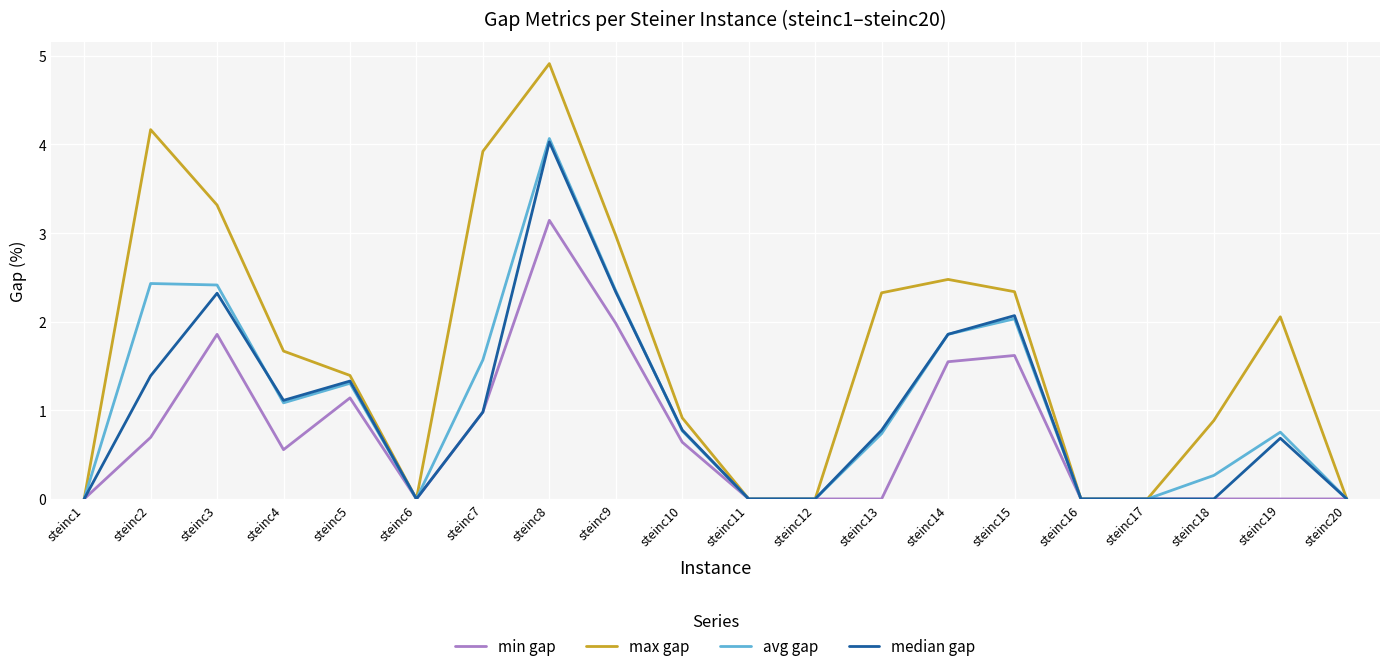

At which category is the sum across all series the highest?

steinc8